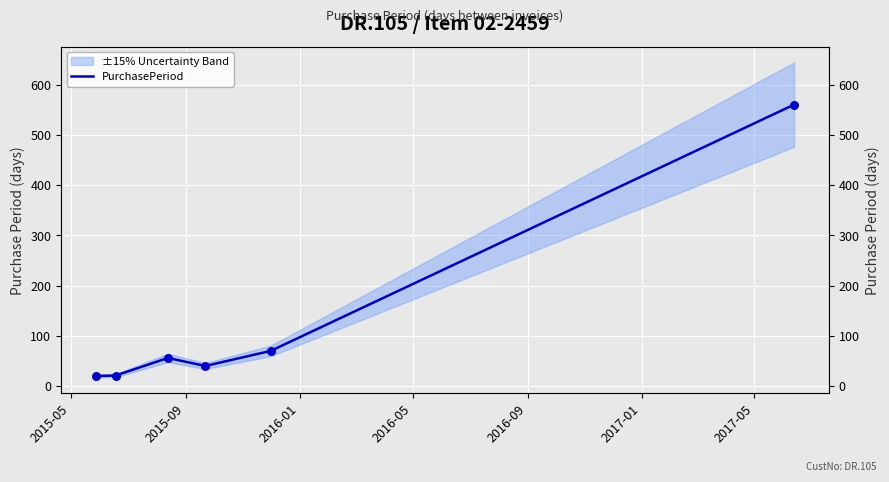

Which has a higher value, 2015-05 or 2017-01?

2017-01